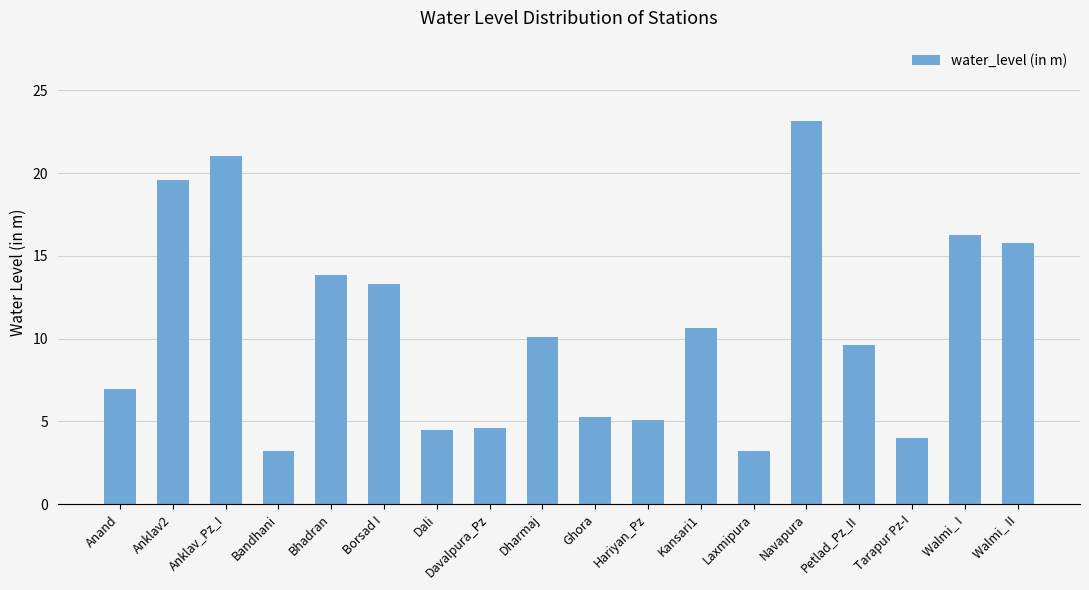

What is the label of the 6th bar from the right?

Laxmipura